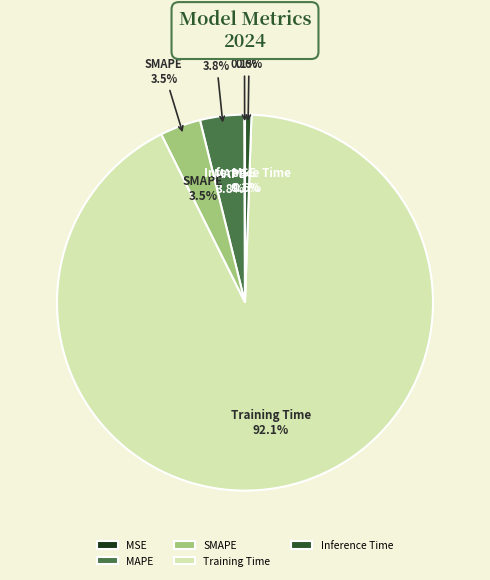

Is it true that Training Time is 92% of the pie?

True